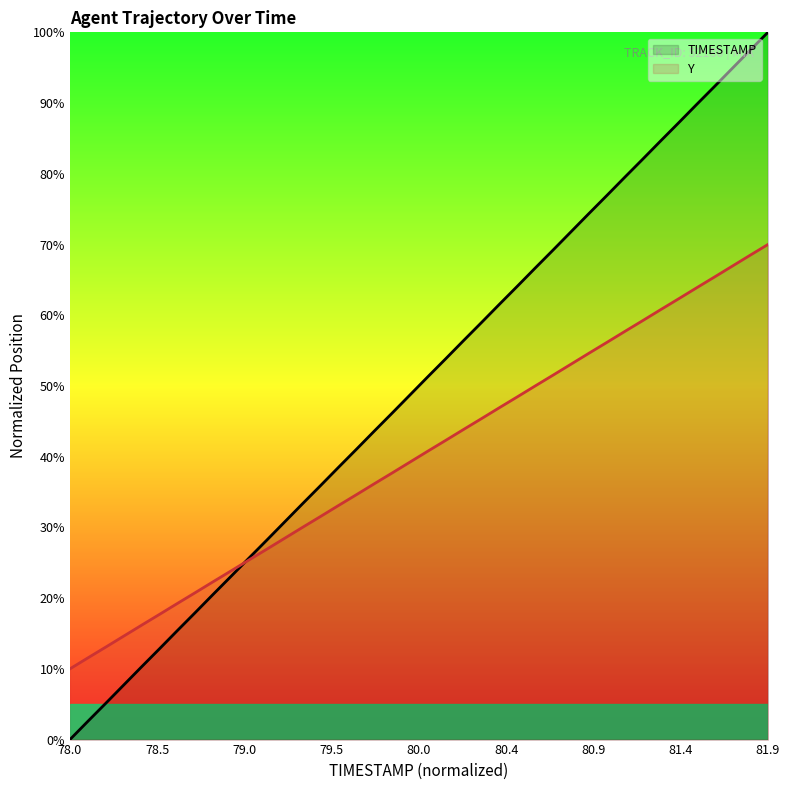

What is the average value of the TIMESTAMP series?

50.0